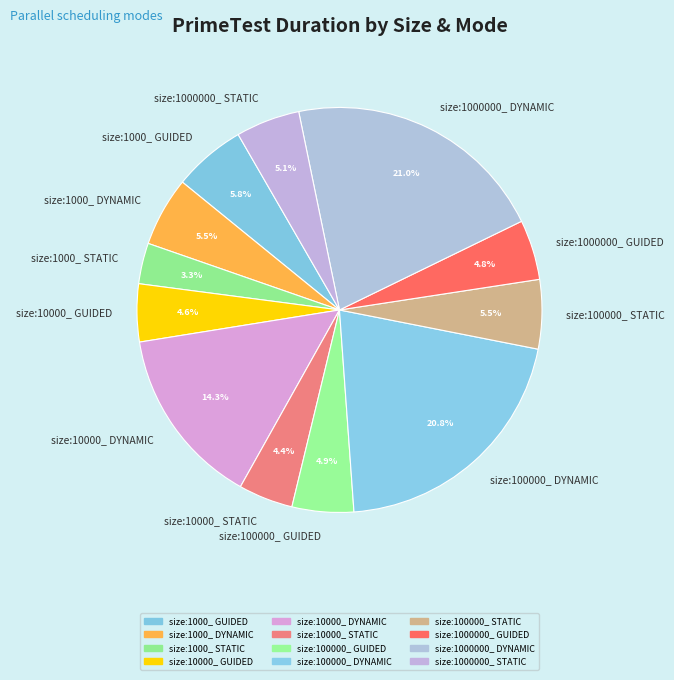

True or false: size:10000_ STATIC accounts for 4% of the total.

True